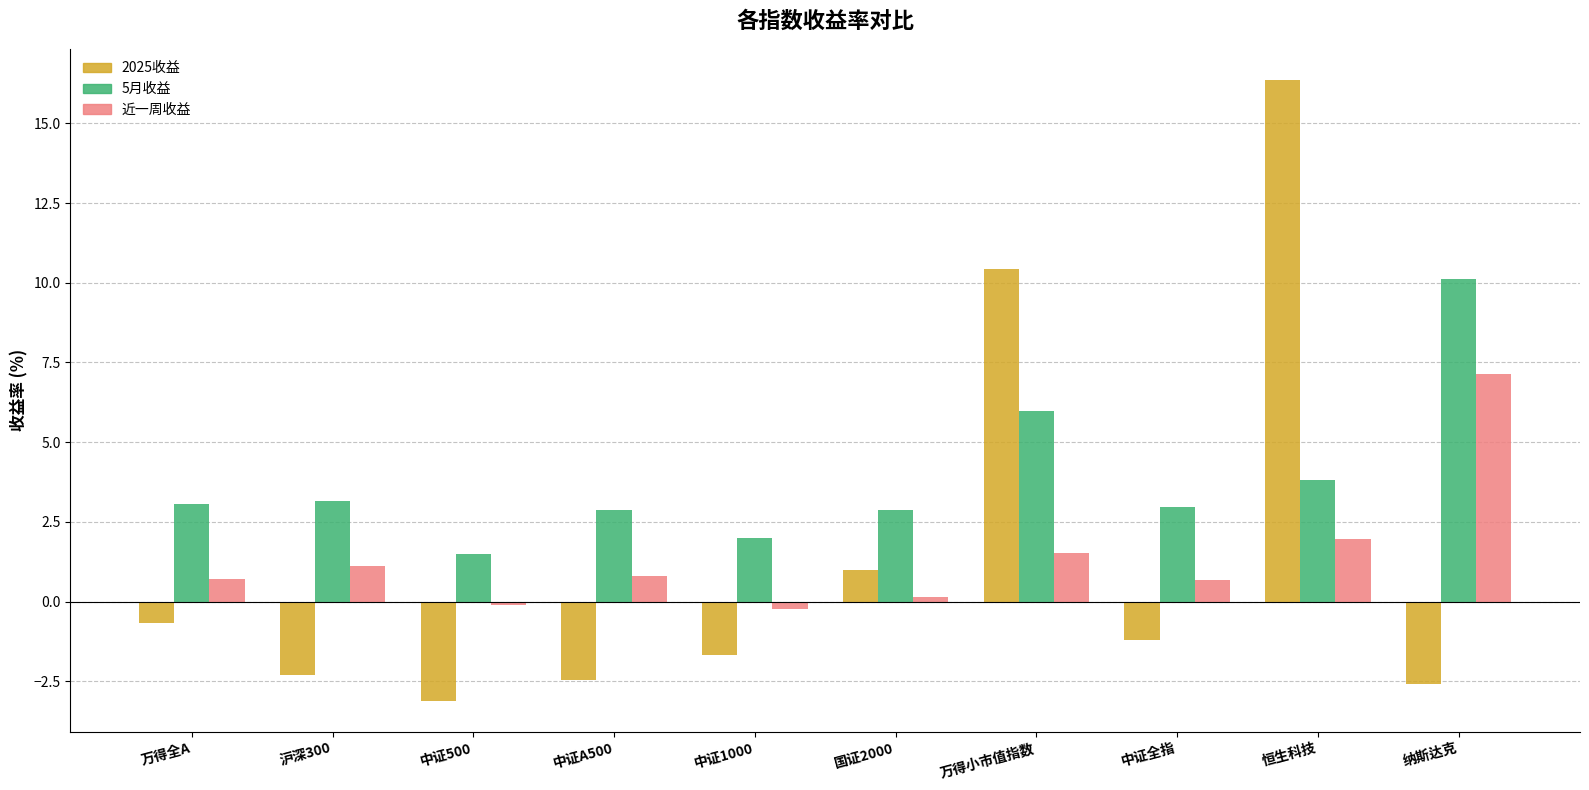

True or false: 5月收益 has a value of 1.5 at 中证500.

True